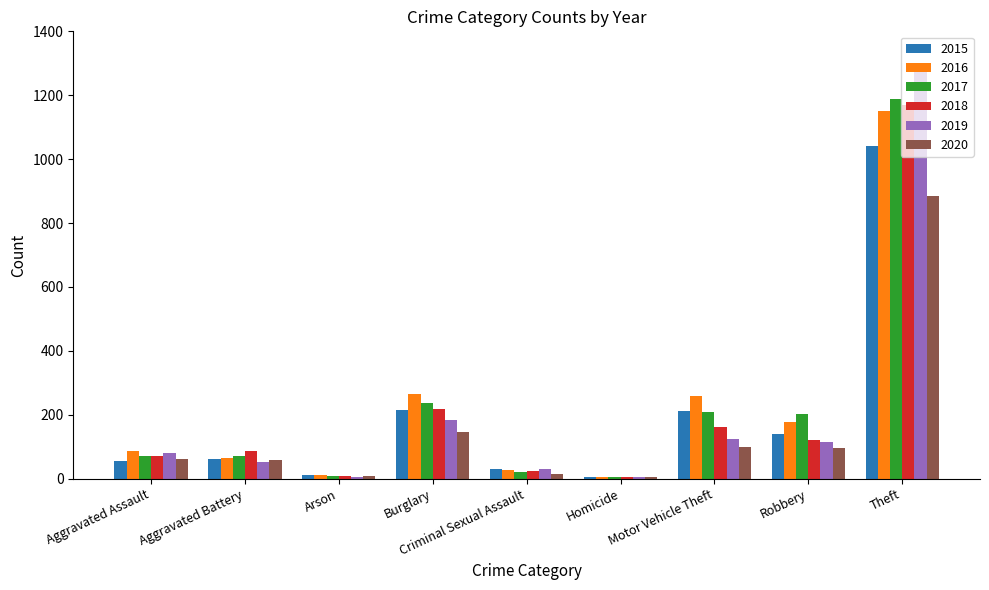

What is the sum of the 2016 values at Criminal Sexual Assault and Homicide?

30